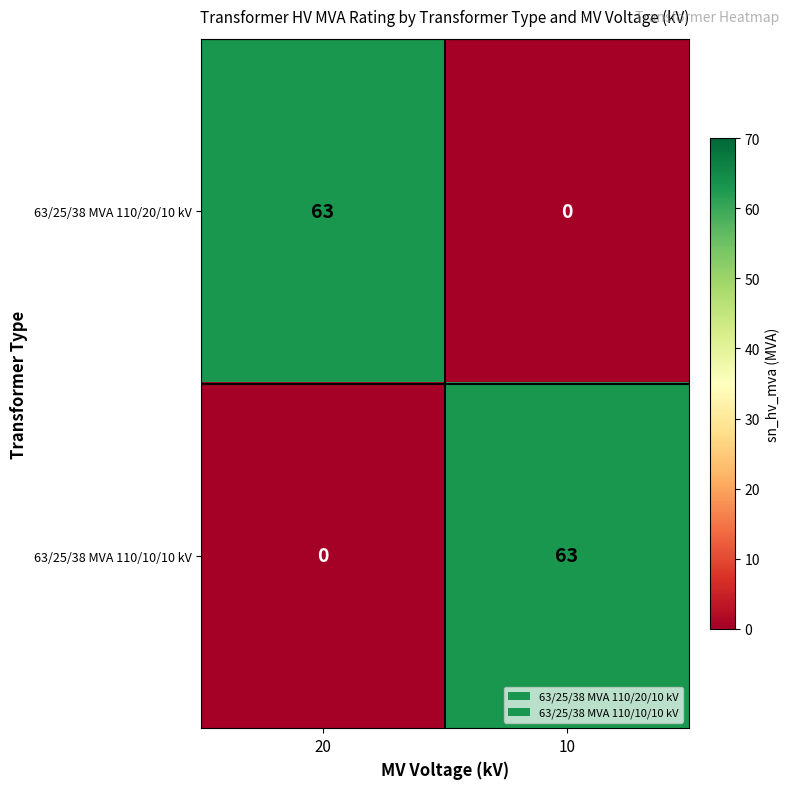

True or false: 63/25/38 MVA 110/10/10 kV has a value of 85 at 10.

False